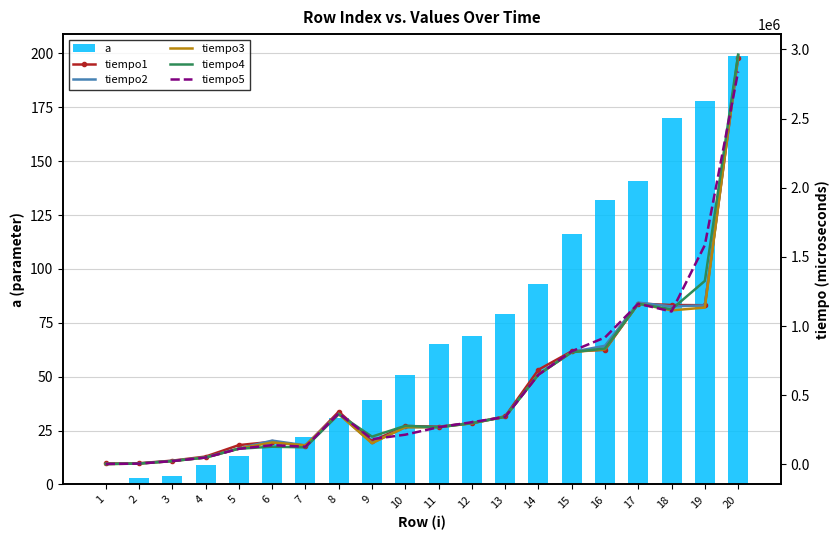

What are all the series names shown in the legend?

a, tiempo1, tiempo2, tiempo3, tiempo4, tiempo5